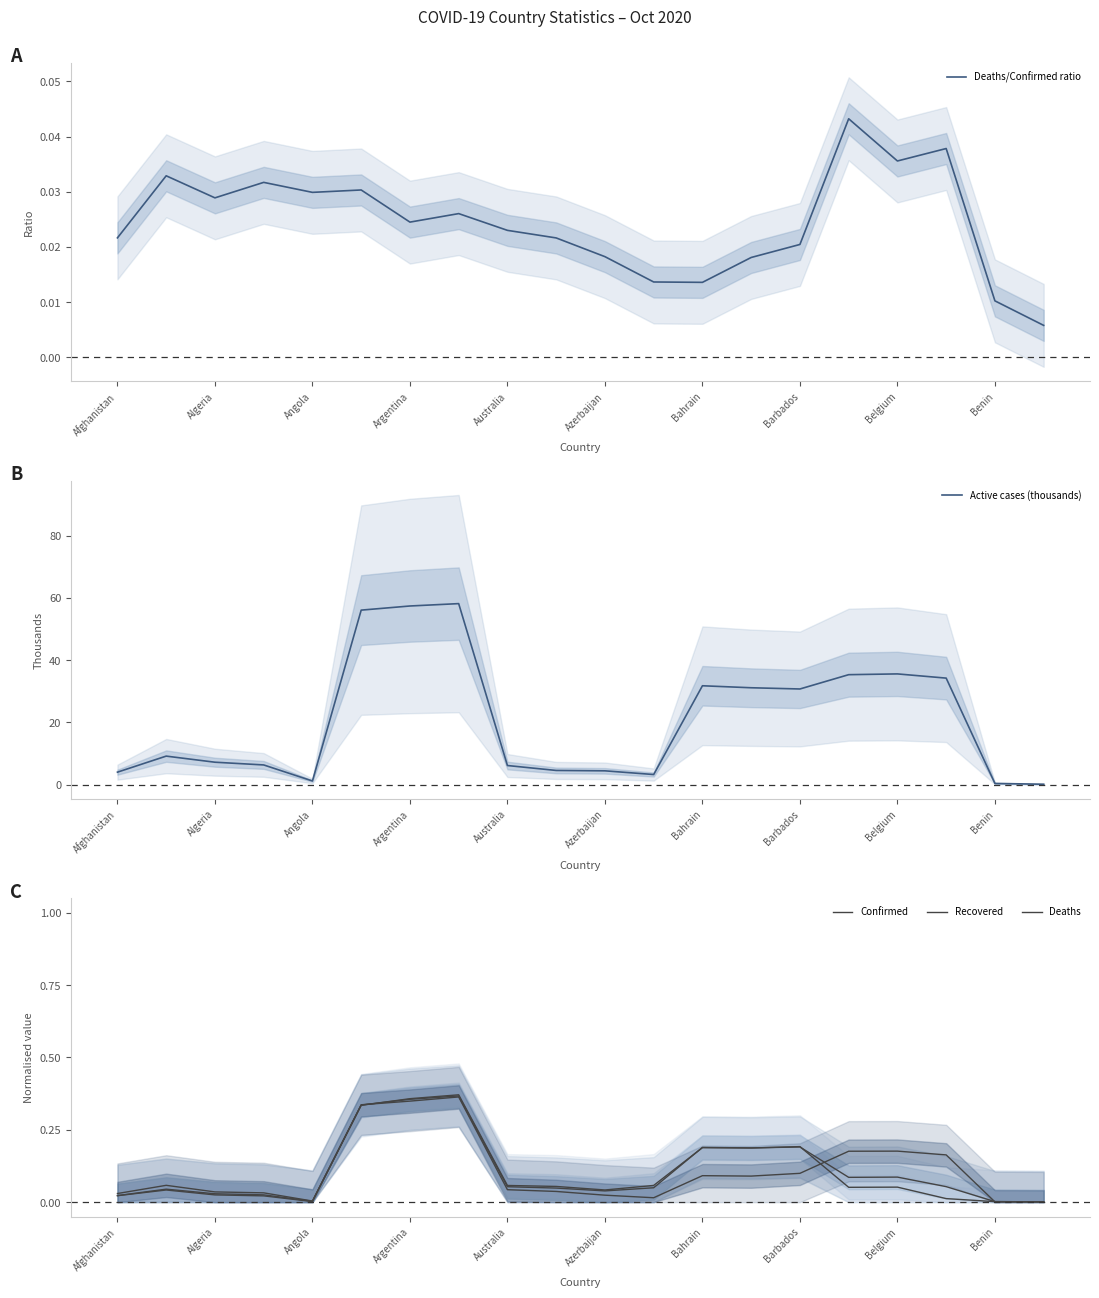

Does the chart have visible grid lines?

No